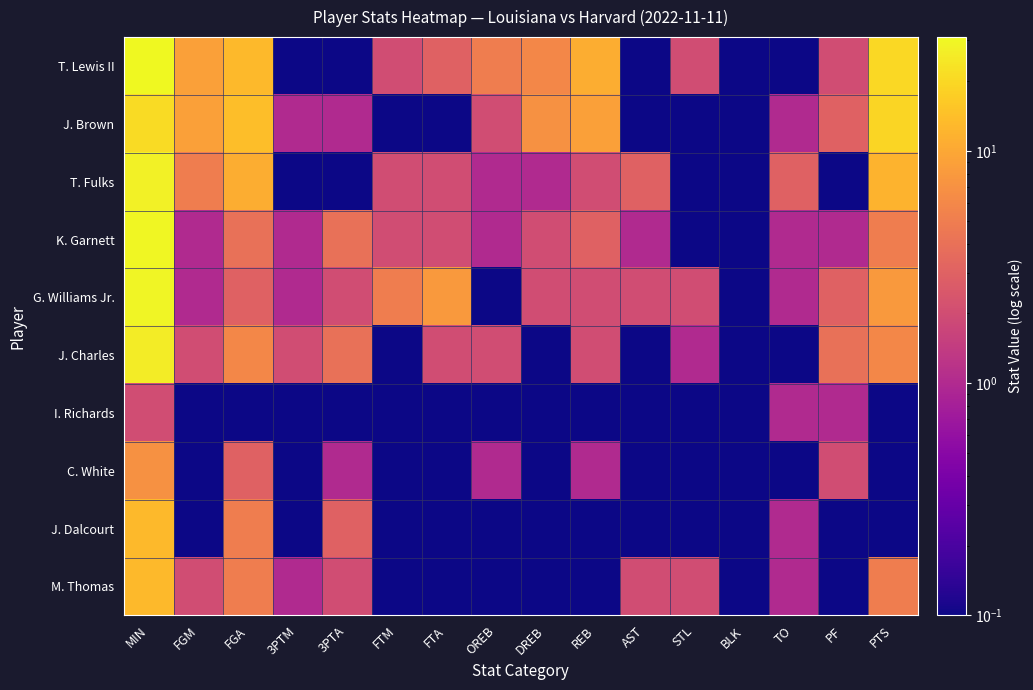

At which category is the sum across all series the highest?

MIN